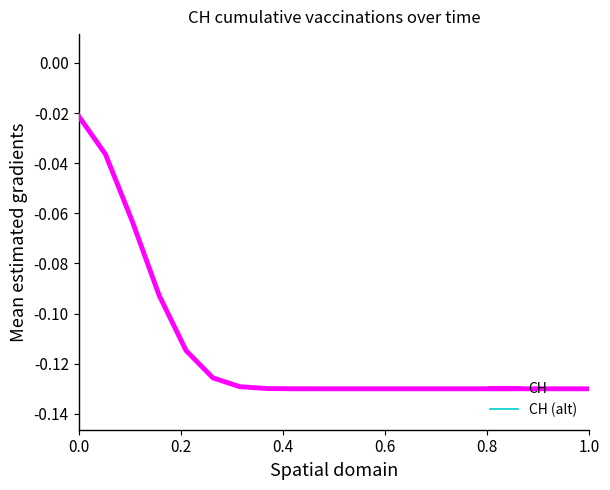

Which series has the largest range (max minus min)?

CH (alt)